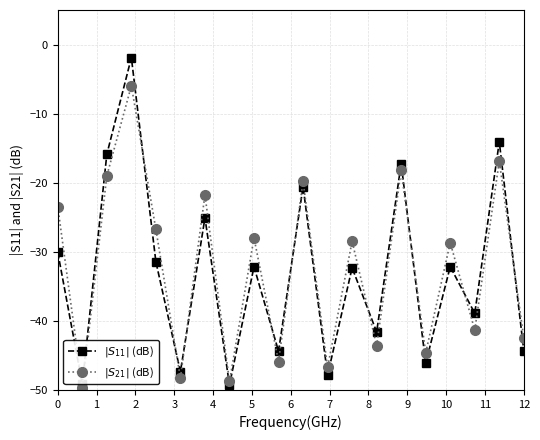

How many interior local valleys does the $|S_{21}|$ (dB) series have?

8